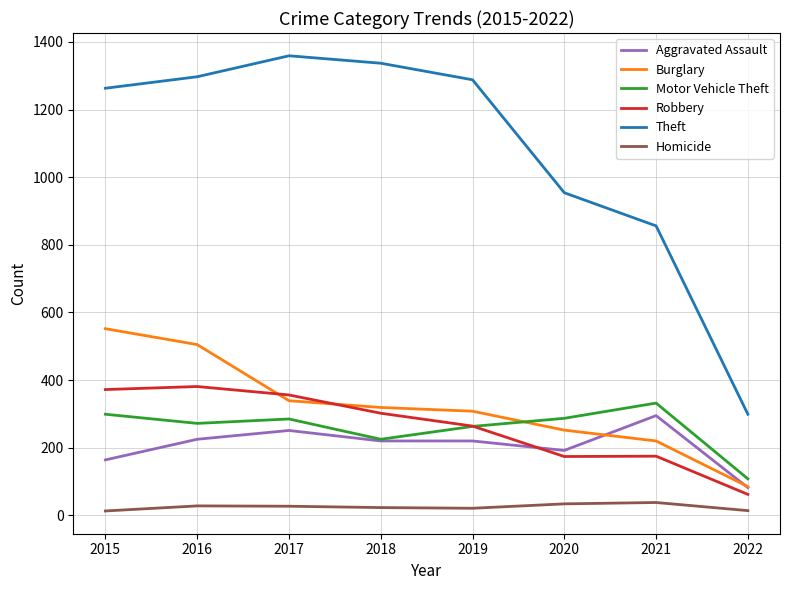

The Aggravated Assault series shows 220 at 2018. True or false?

True